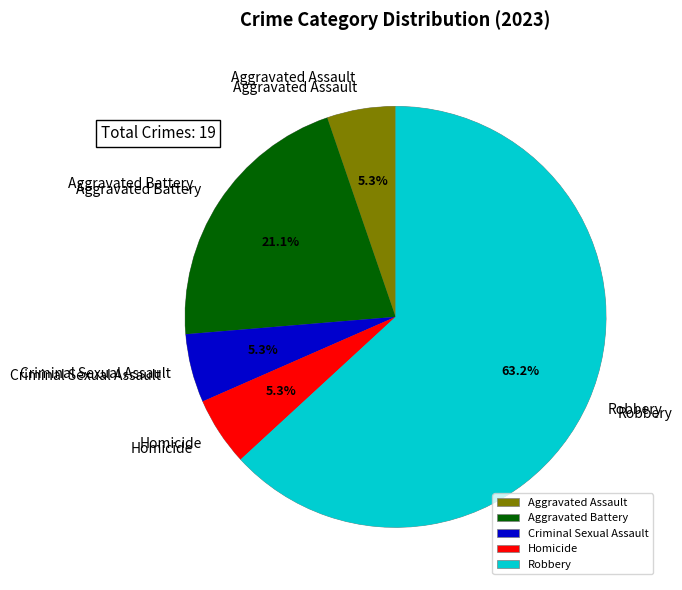

Which category accounts for the majority?

Robbery